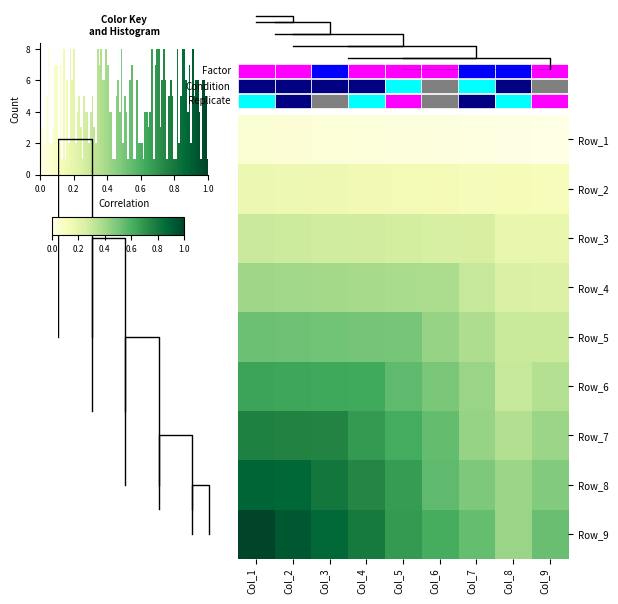

What is the sum of all row_1 values?

1.3